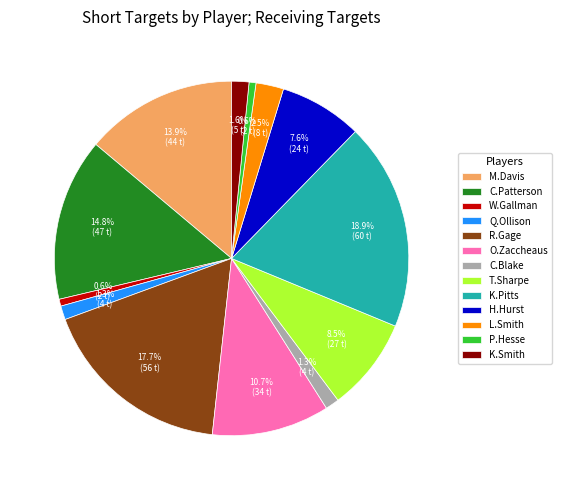

To the nearest percent, what portion does K.Pitts represent?

19%